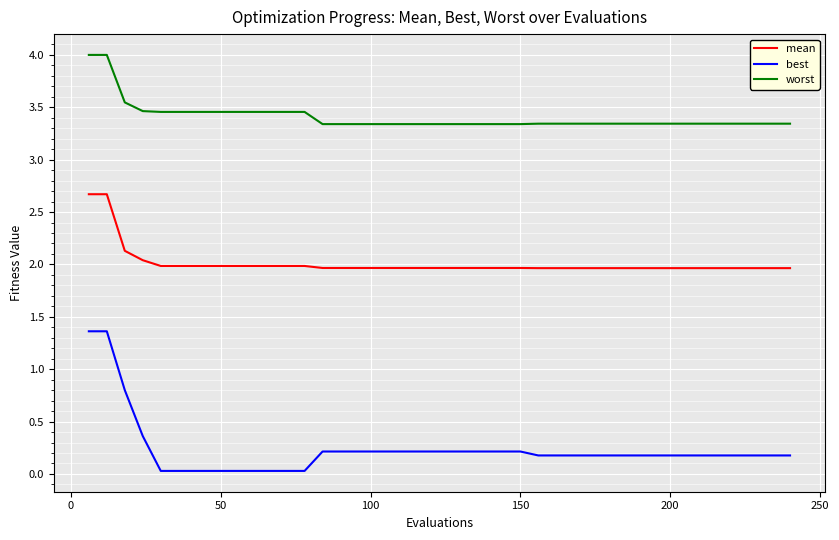

At how many categories does at least one series exceed 1?

40